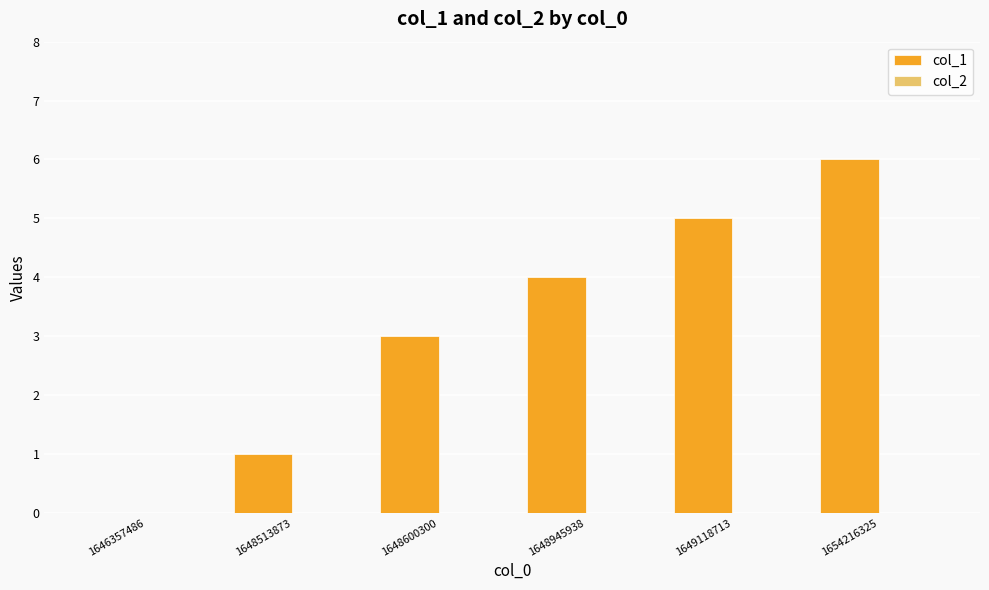

Which has a higher value, 1649118713 or 1648513873?

1649118713